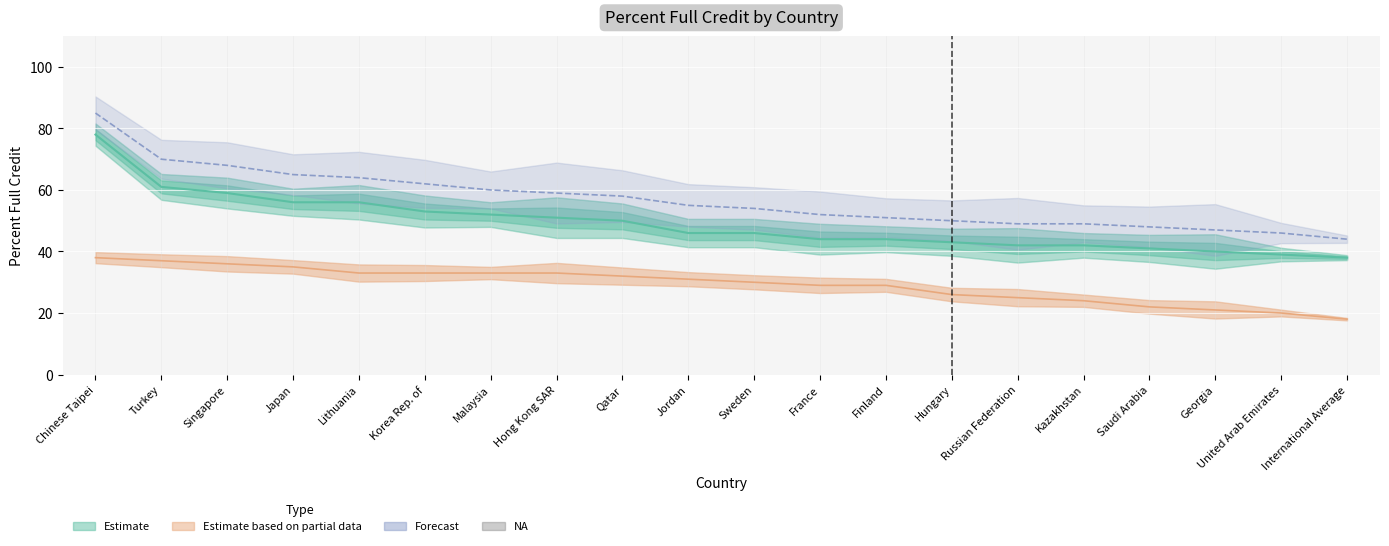

What is the difference between the maximum and minimum values in the Estimate series?

40